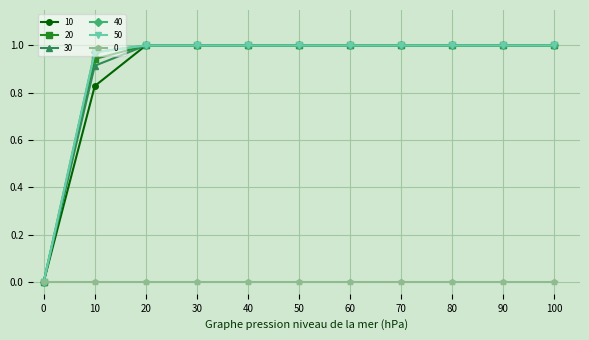

List the series in order of their peak value, highest first.

10, 20, 30, 40, 50